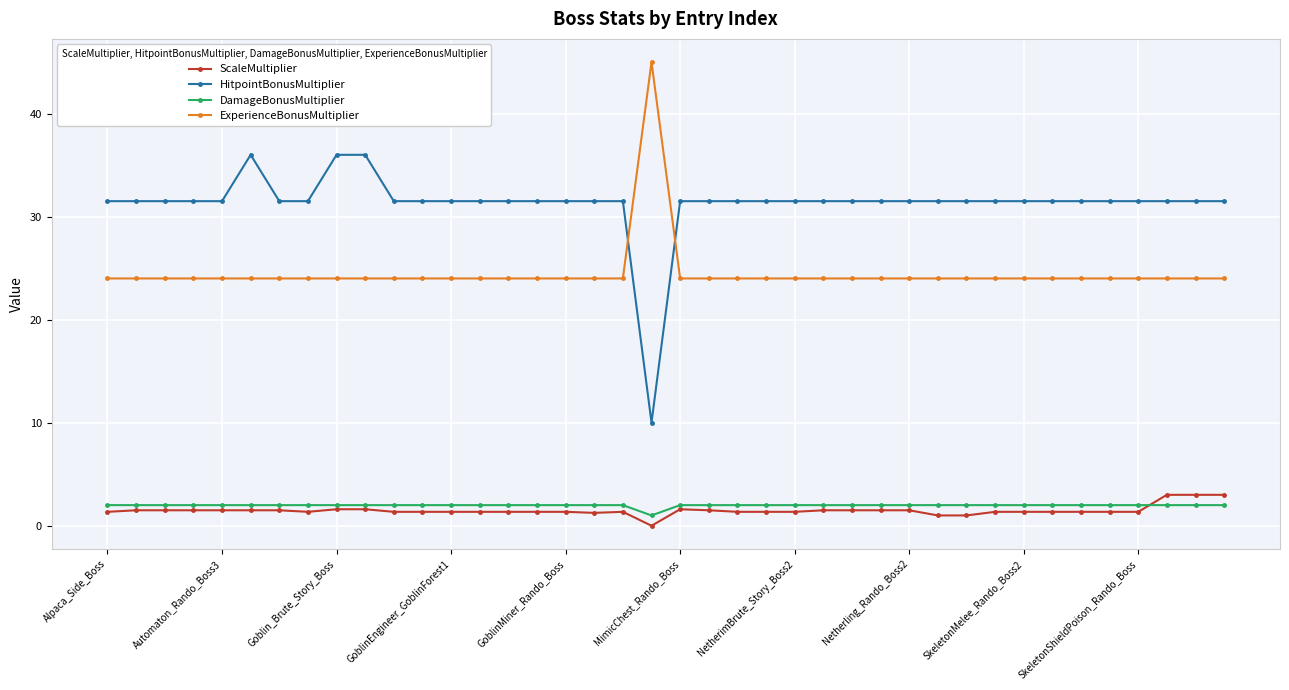

What is the sum of all ScaleMultiplier values?

59.2